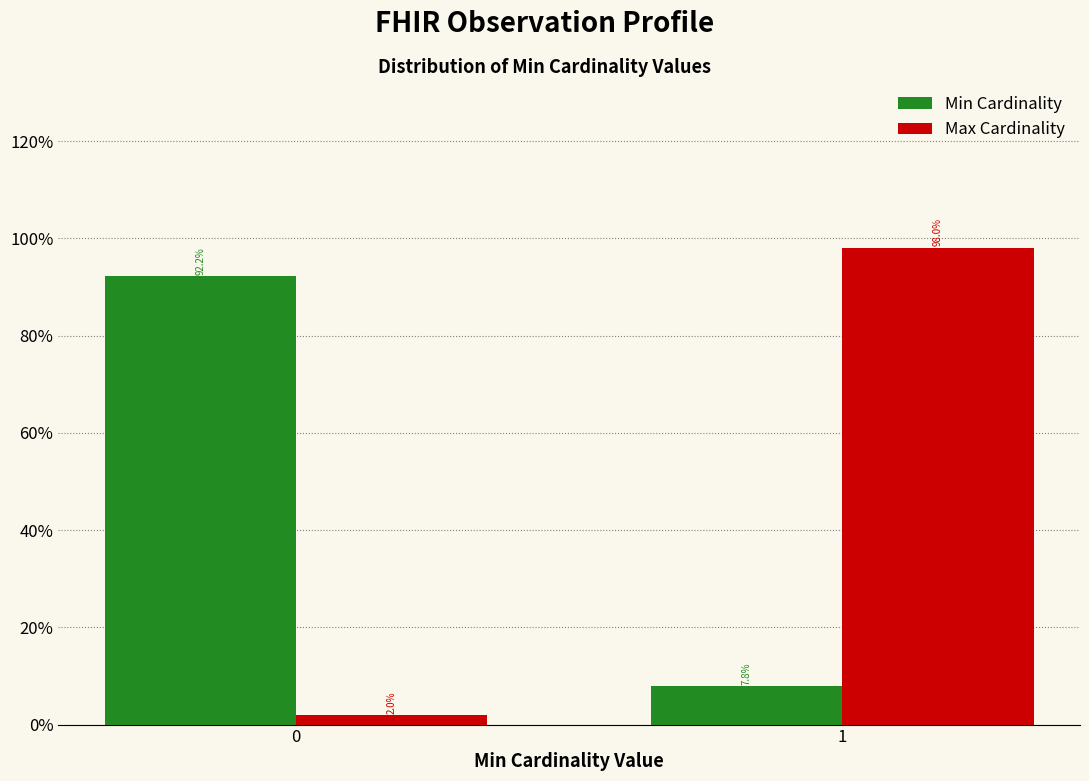

Reading right to left, what are all the values shown in this chart?

Min: 1=7.8	0=92.2
Max: 1=98.0	0=2.0